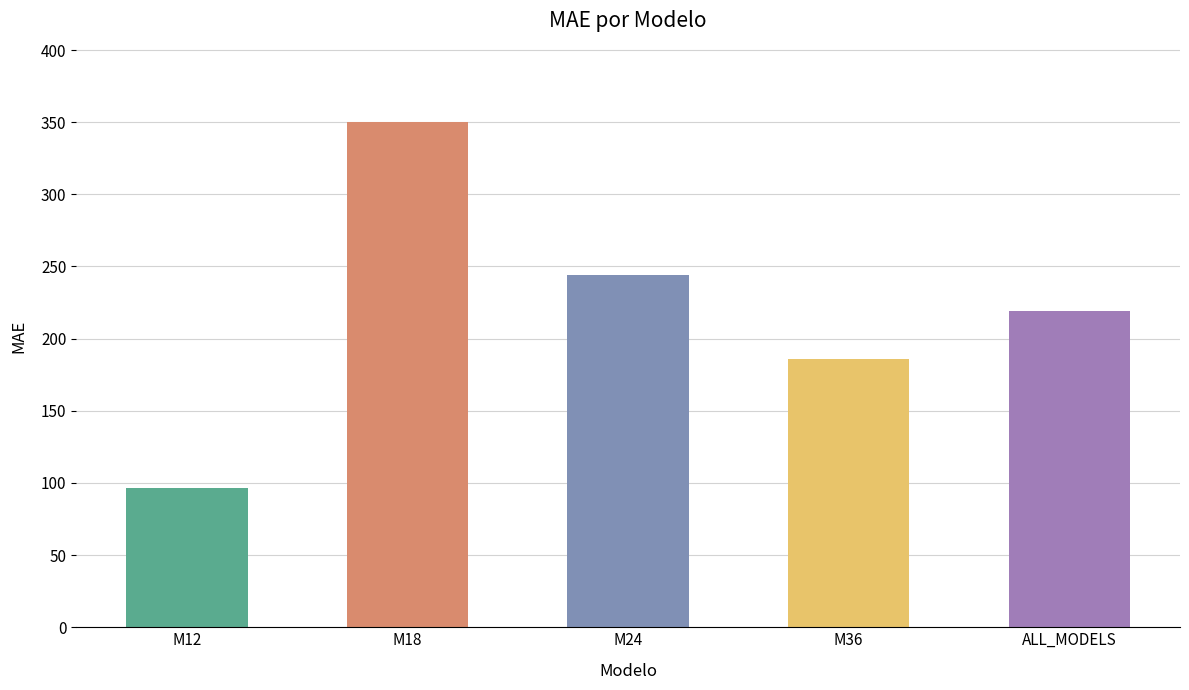

List the labels in order of value, smallest first.

M12, M36, ALL_MODELS, M24, M18